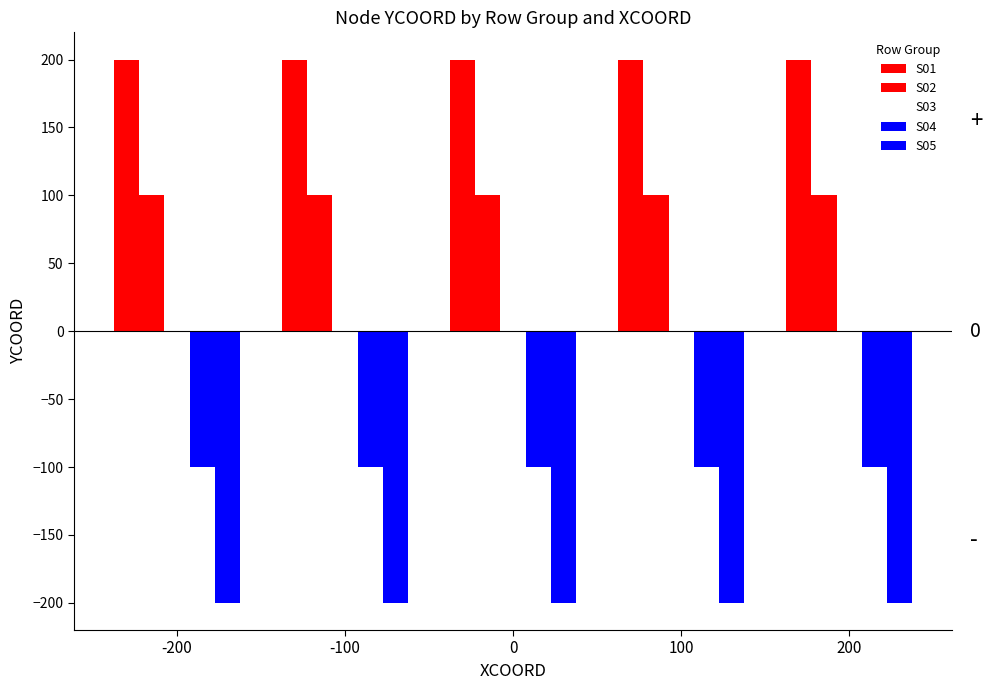

Reading left to right, transcribe all the data shown in this chart.

S01: 200	200	200	200	200
S02: 100	100	100	100	100
S03: 0	0	0	0	0
S04: -100	-100	-100	-100	-100
S05: -200	-200	-200	-200	-200